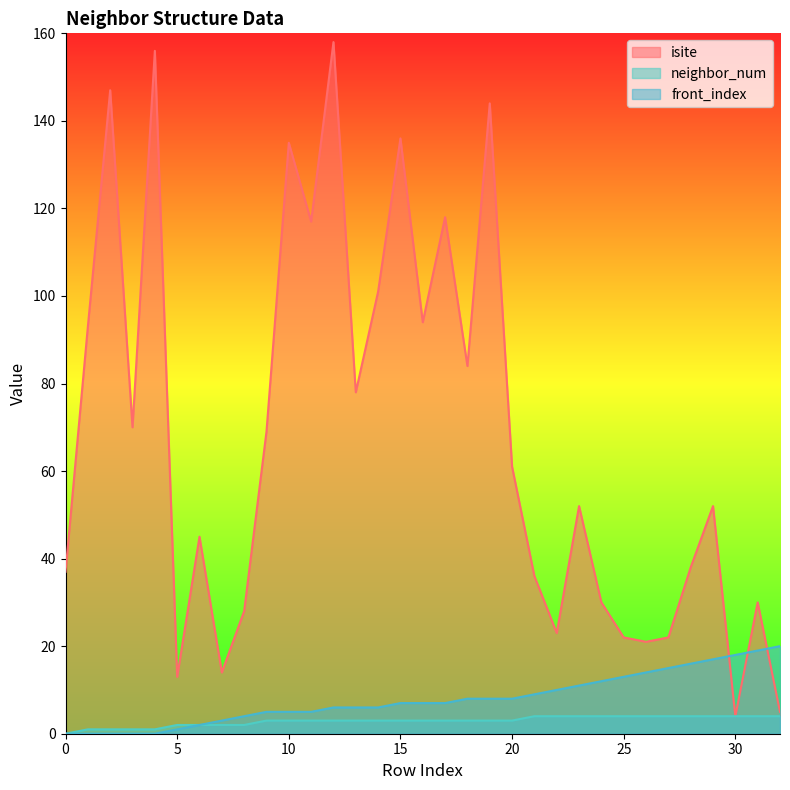

Is the value of front_index at 12 greater than the value of neighbor_num at 12?

Yes